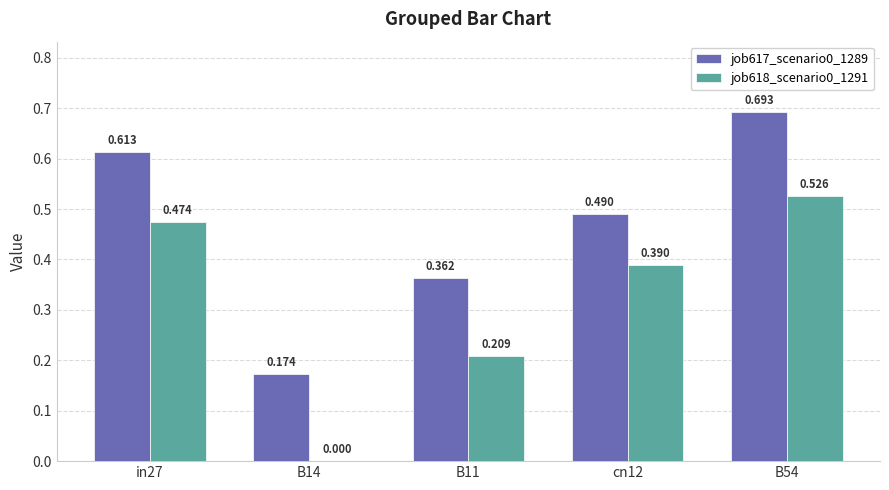

Is the value of job618_scenario0_1291 at B54 greater than the value of job617_scenario0_1289 at B14?

Yes